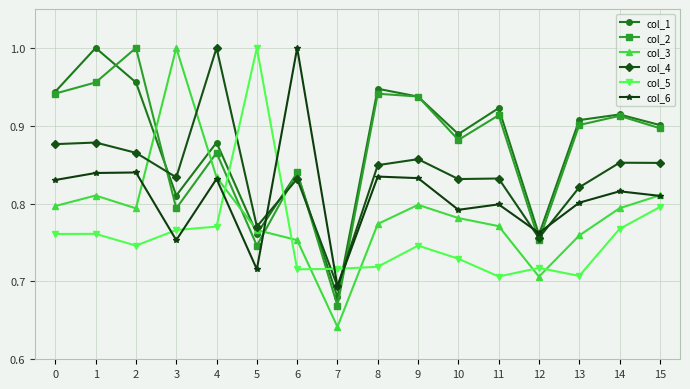

What is the difference between the maximum and second lowest values in the col_6 series?

0.3